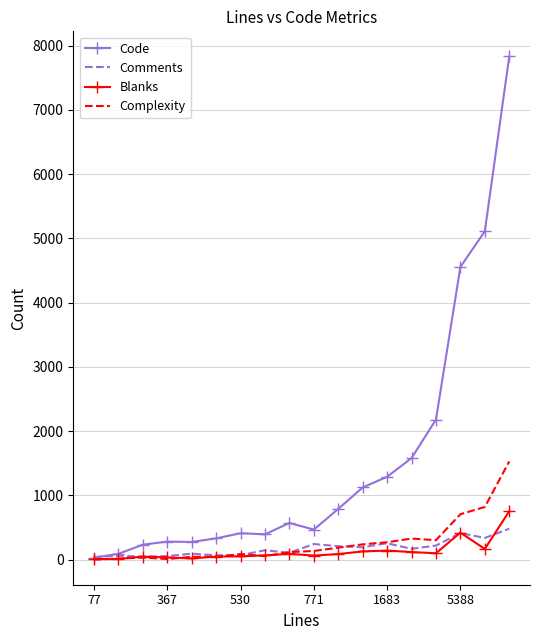

Which series has the largest range (max minus min)?

Code